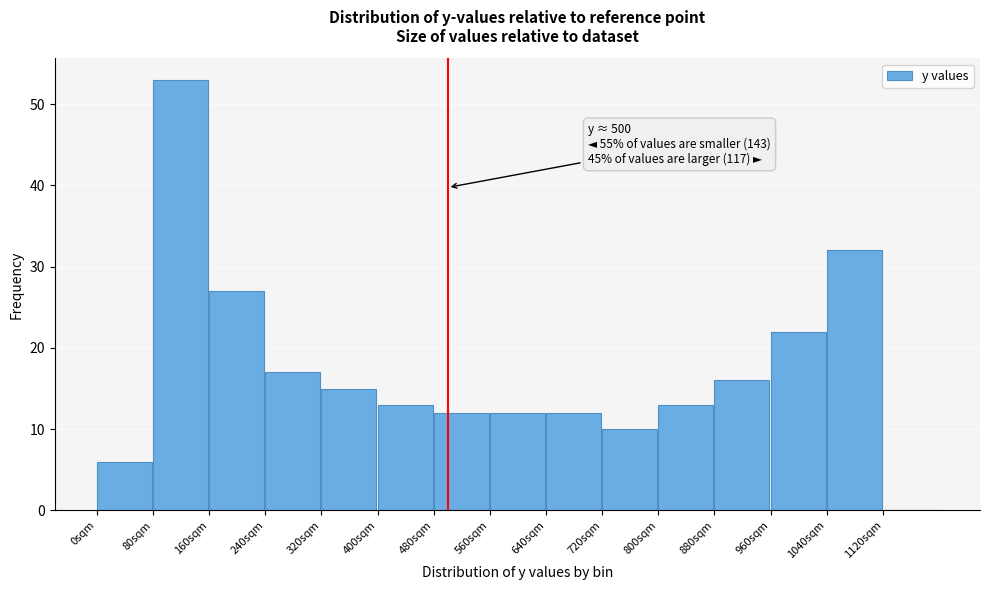

Over which range of the x-axis is the bar tallest?

80 to 160